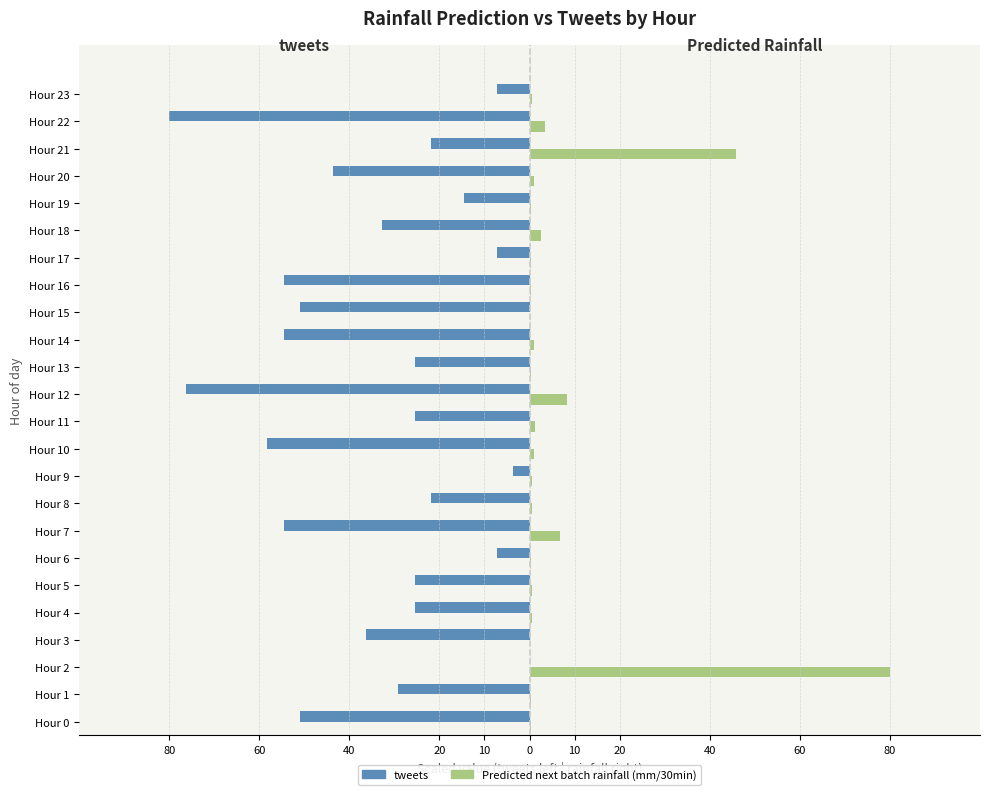

What are all the series names shown in the legend?

tweets, Predicted next batch rainfall (mm/30min)